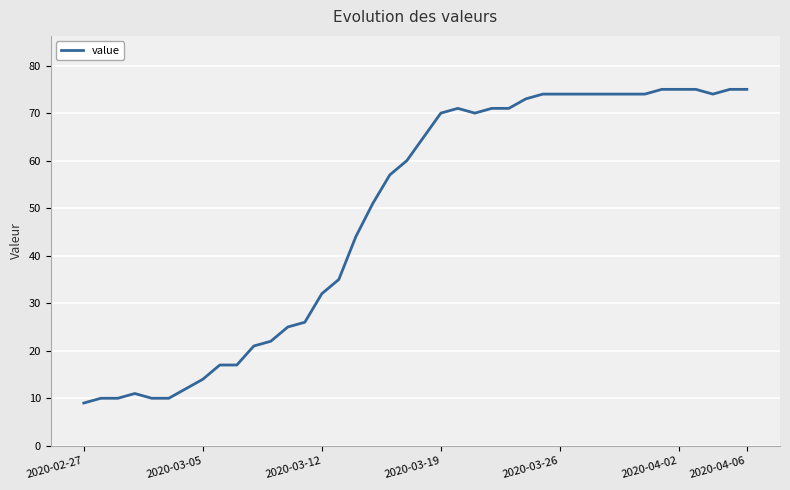

What is the smallest value displayed?

9